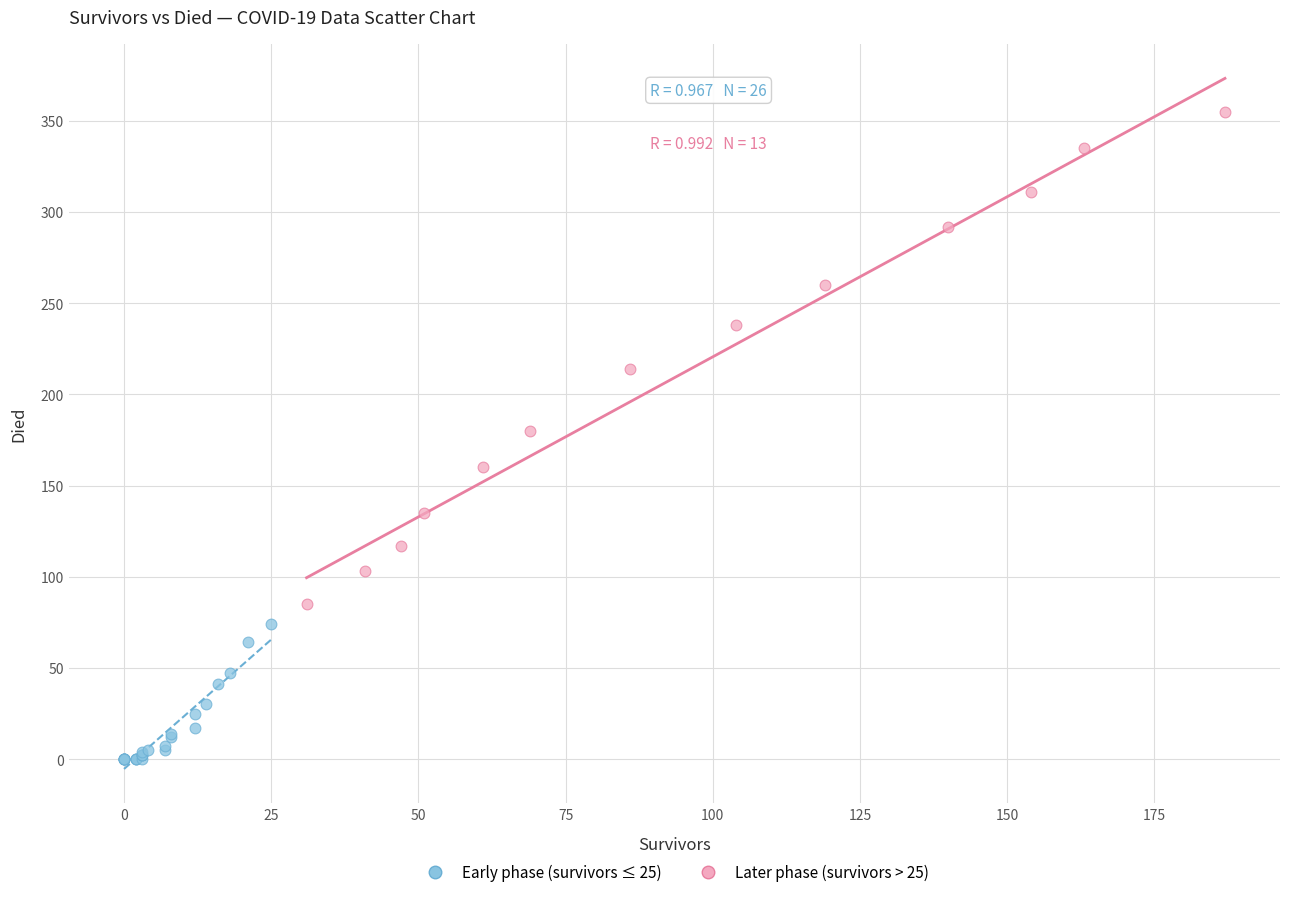

What are all the series names shown in the legend?

Early phase (survivors ≤ 25), Later phase (survivors > 25)